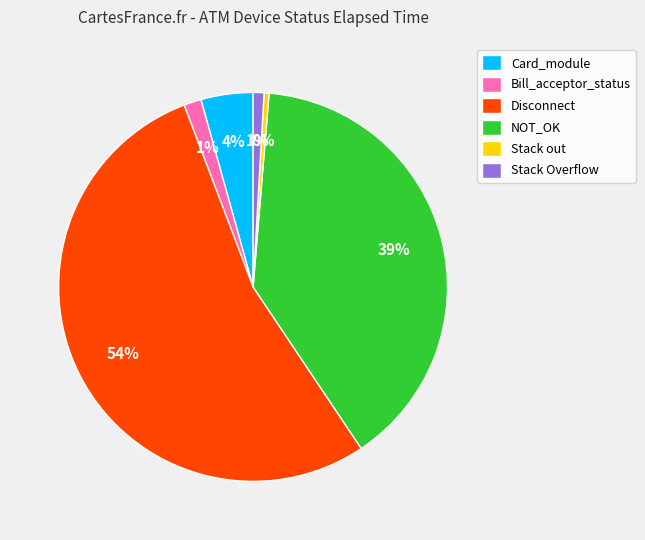

What is the largest slice in the pie chart?

Disconnect